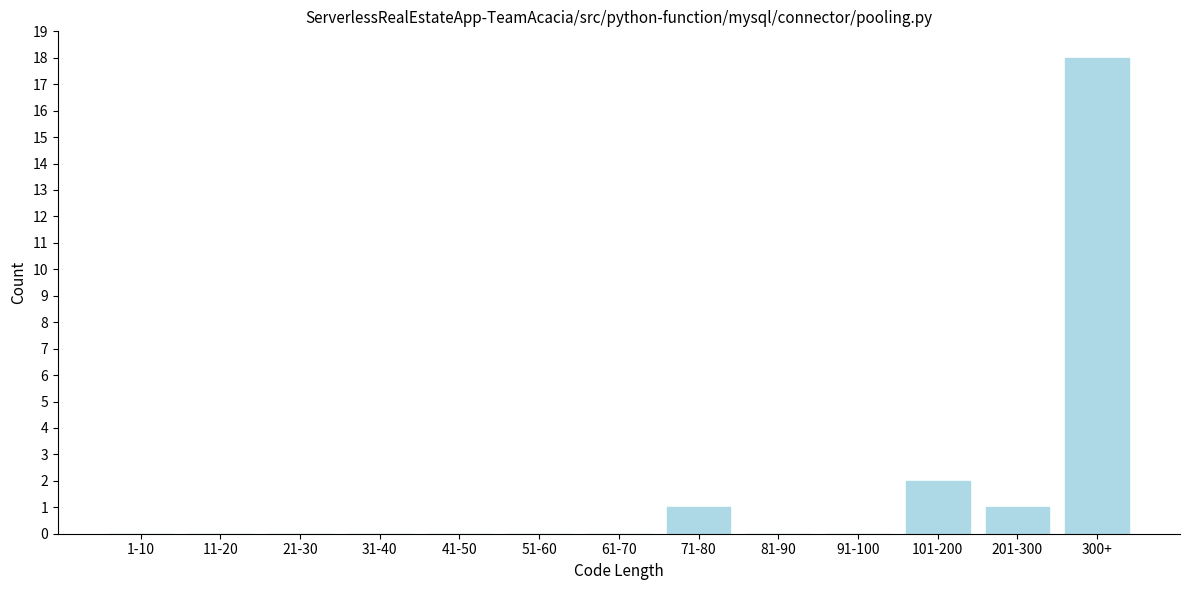

Reading left to right, list all the values displayed in this chart.

1-10=0	11-20=0	21-30=0	31-40=0	41-50=0	51-60=0	61-70=0	71-80=1	81-90=0	91-100=0	101-200=2	201-300=1	300+=18